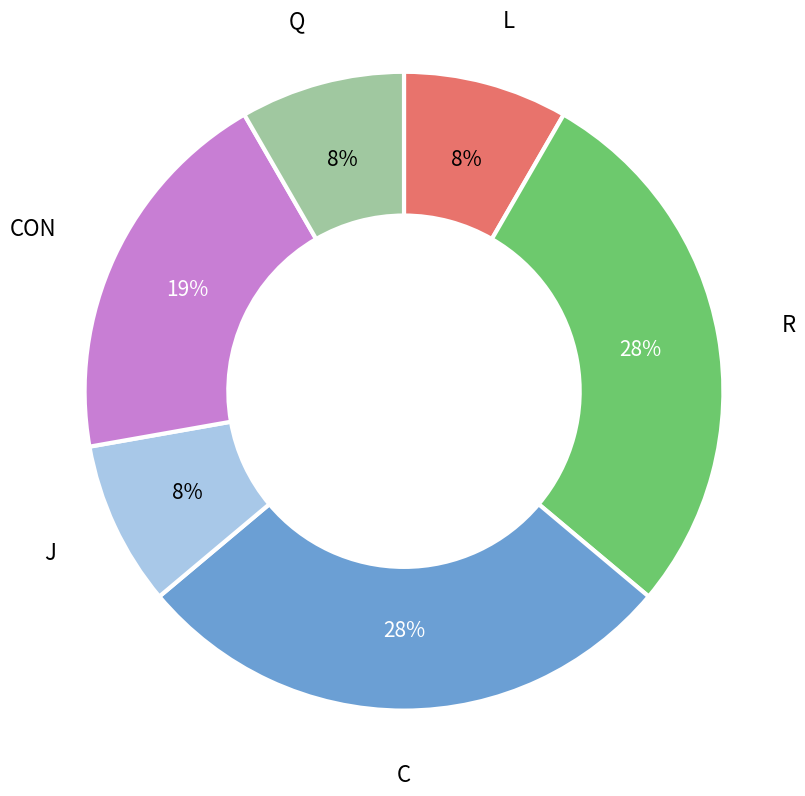

To the nearest percent, what is the average slice percentage?

17%